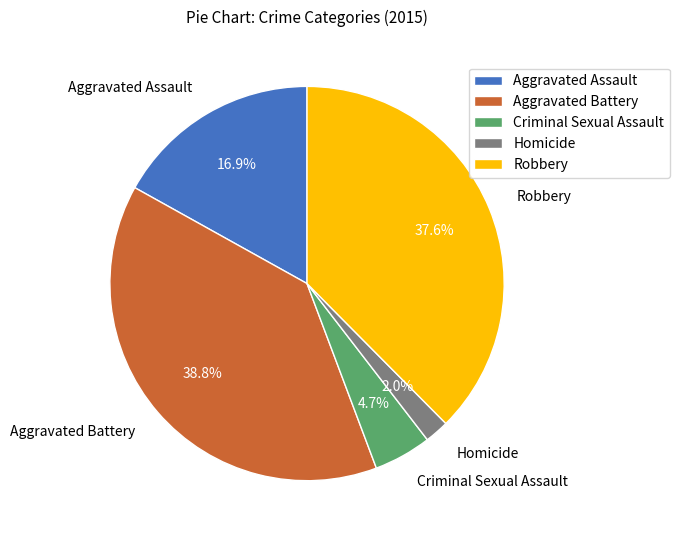

What percentage is NOT represented by Criminal Sexual Assault?

95.3%